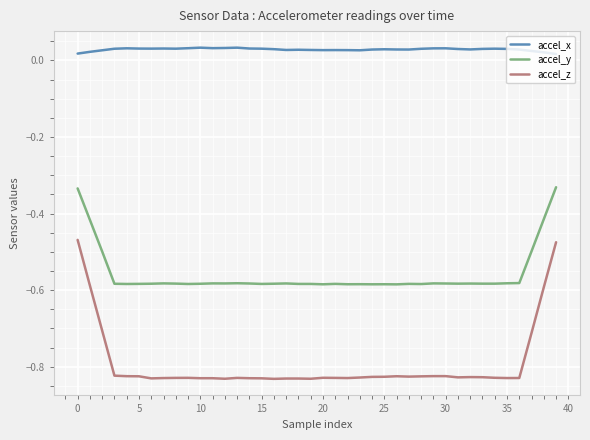

Which series has the largest total across all categories?

accel_x